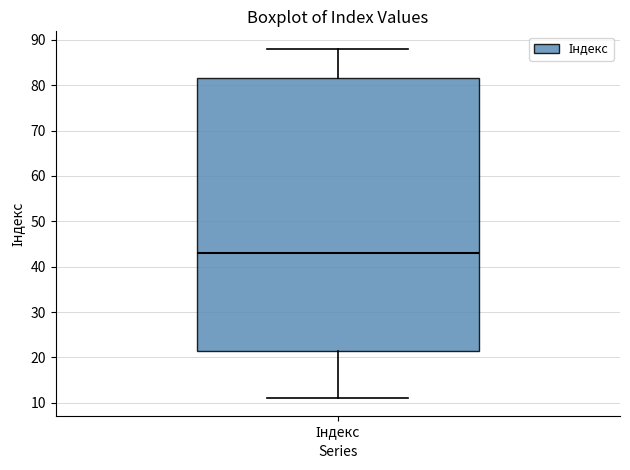

Transcribe this box plot: give where the median line is, the range the box spans, and where the two whiskers end, as read against the y-axis. The values are not printed on the chart, so give them approximately, as read against the axis.

median 43, box 22 to 82, whiskers 11 to 88